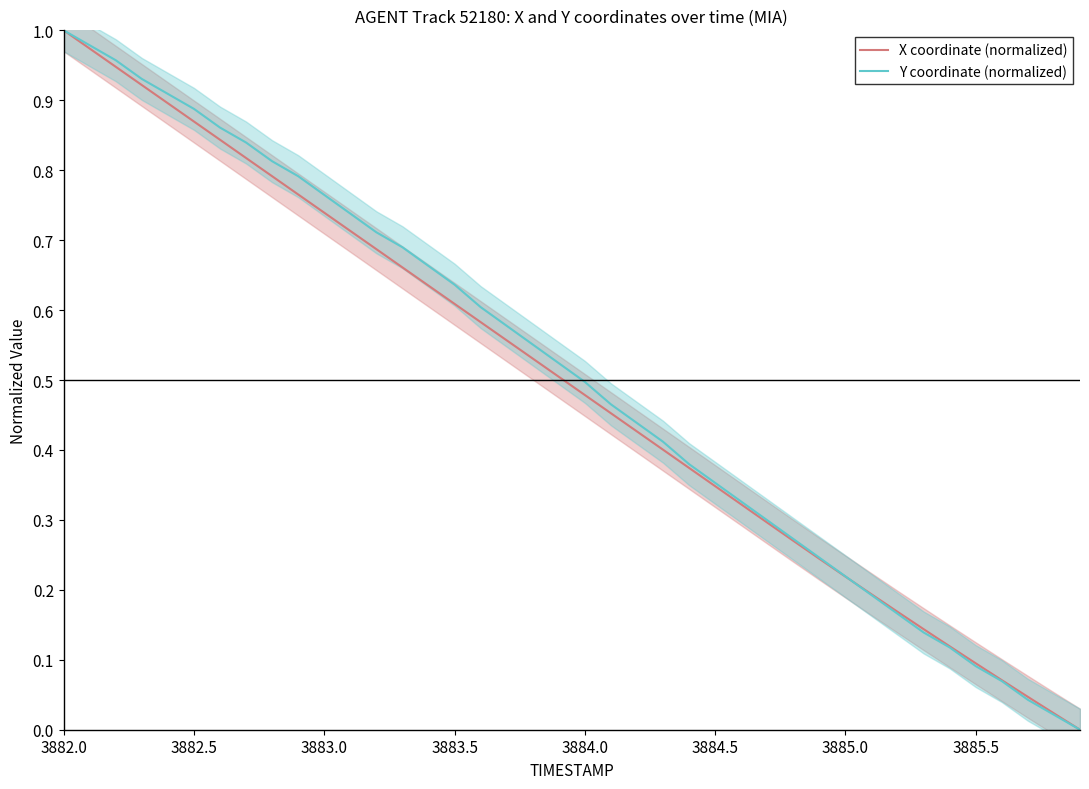

Which category has the highest value in the X coordinate (normalized) series?

3882.0